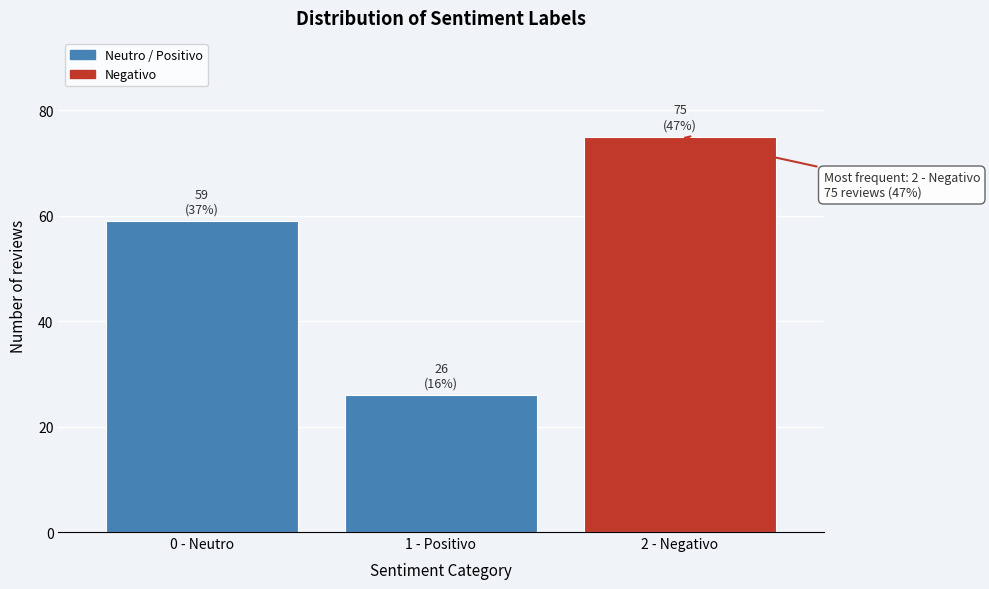

Reading left to right, what are all the values shown in this chart?

0 - Neutro=59	1 - Positivo=26	2 - Negativo=75